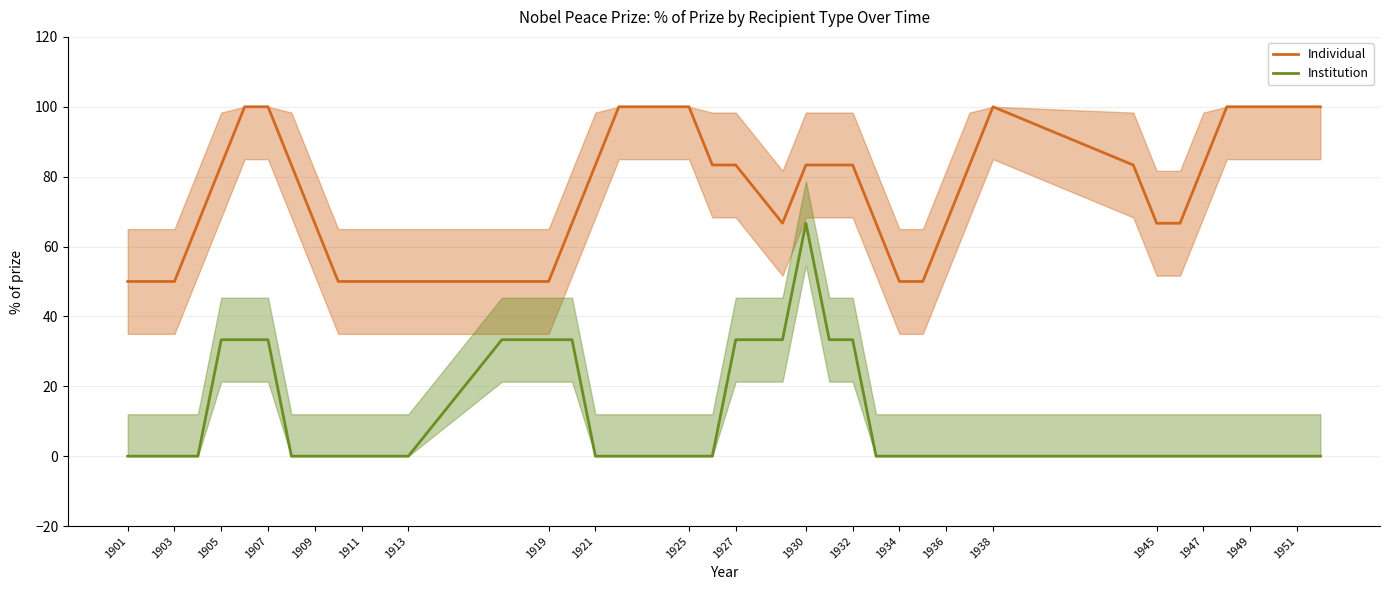

True or false: Individual and Institution intersect in this chart.

False